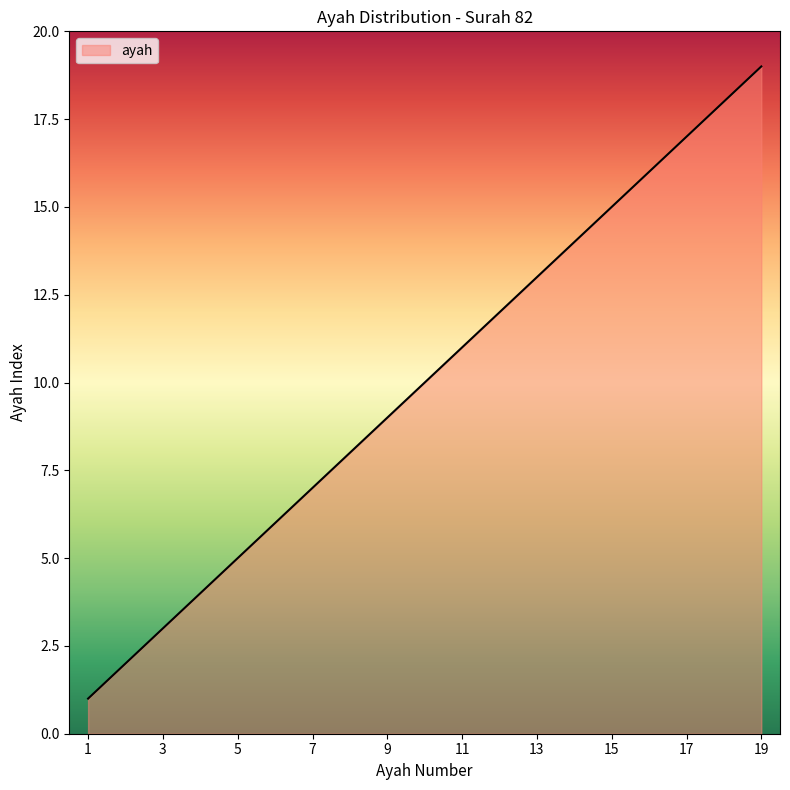

Reading left to right, list all the values displayed in this chart.

1	2	3	4	5	6	7	8	9	10	11	12	13	14	15	16	17	18	19